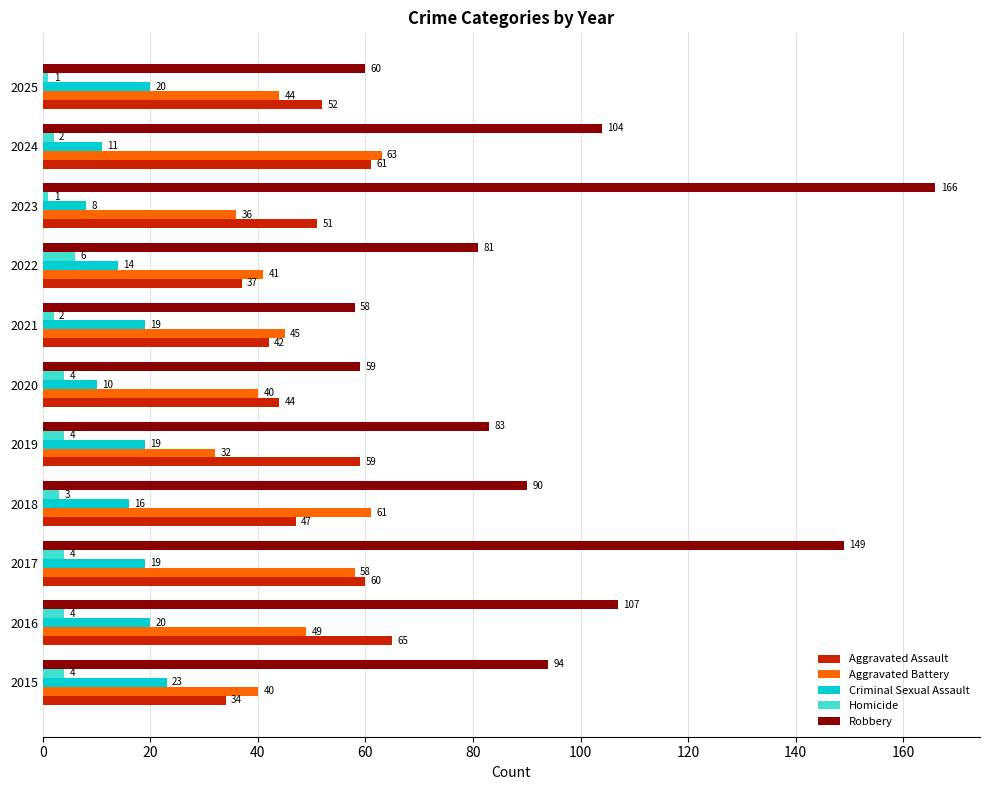

List the series in order of their peak value, highest first.

Robbery, Aggravated Assault, Aggravated Battery, Criminal Sexual Assault, Homicide